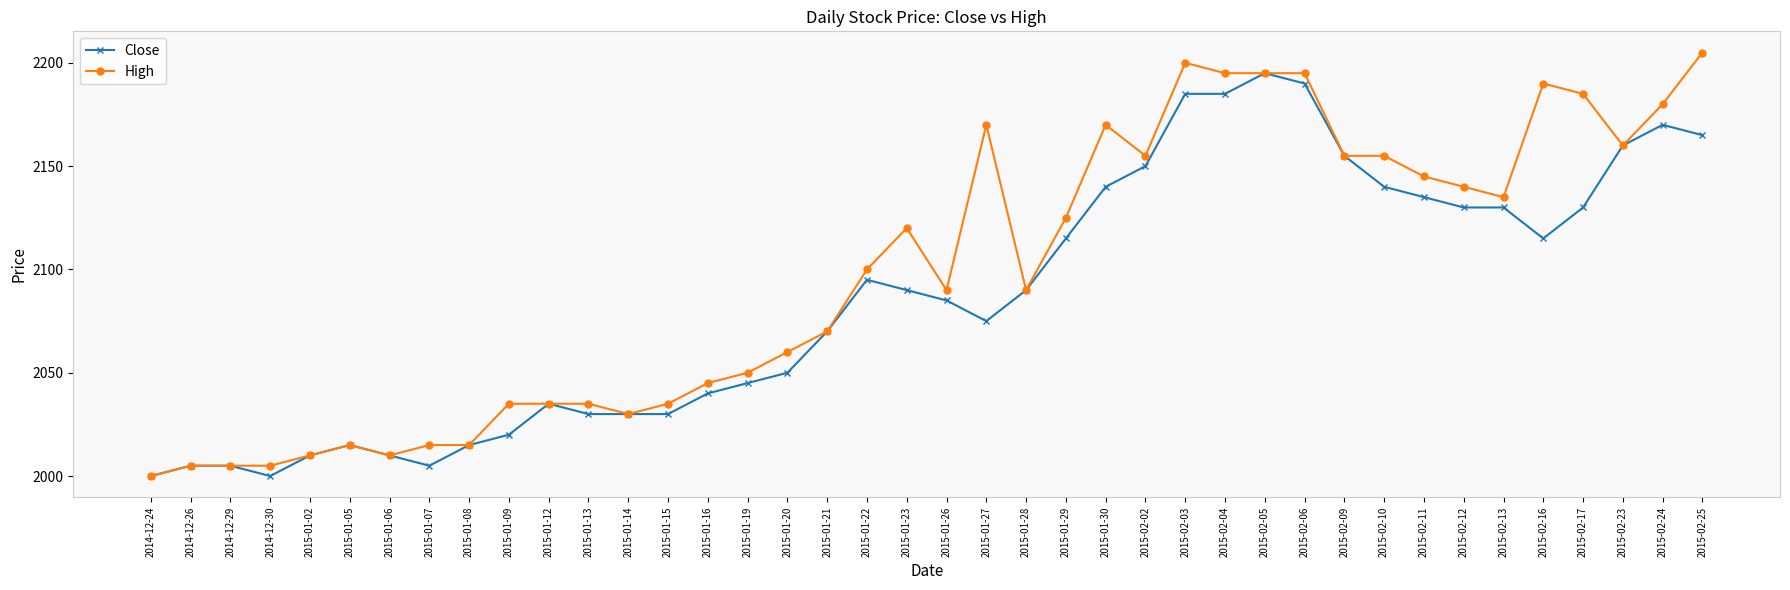

The value of High at 2015-01-14 is 2030. True or false?

True